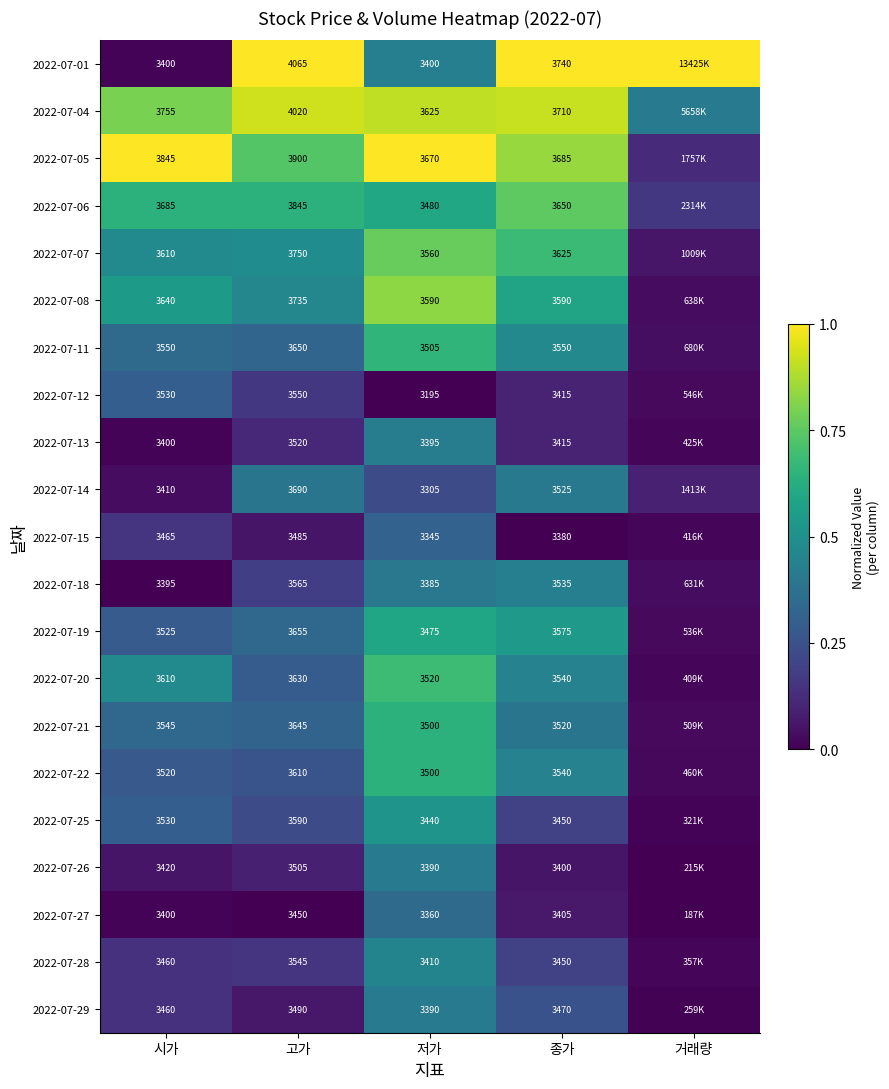

Count the number of data series in this chart.

21